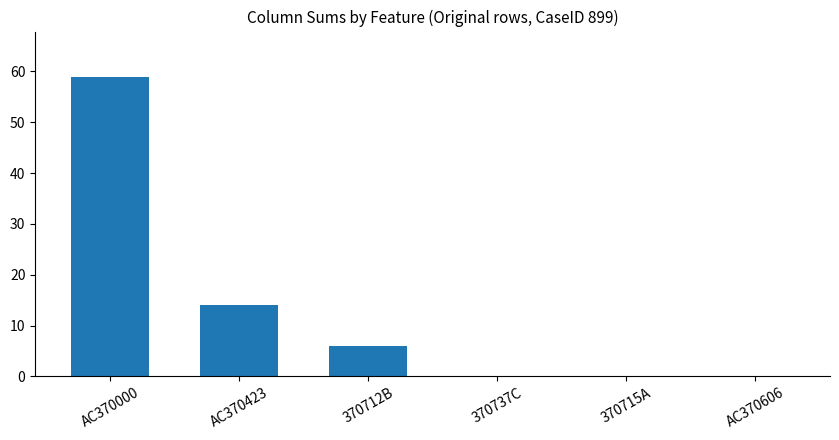

Reading right to left, transcribe all the data shown in this chart.

0	0	0	6	14	59